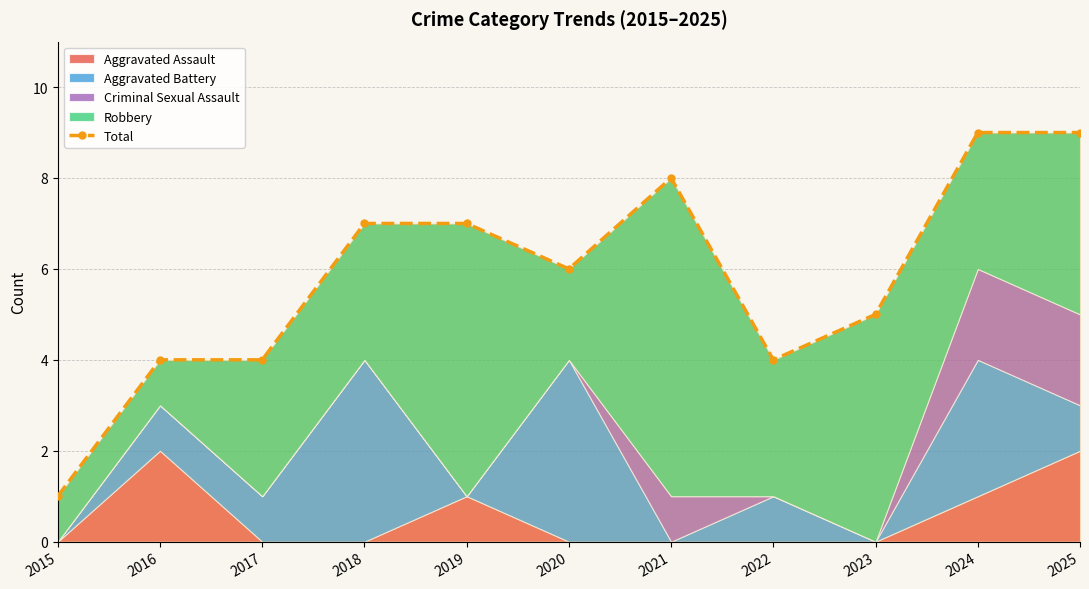

Where is the data nearest to the value 5?

2023